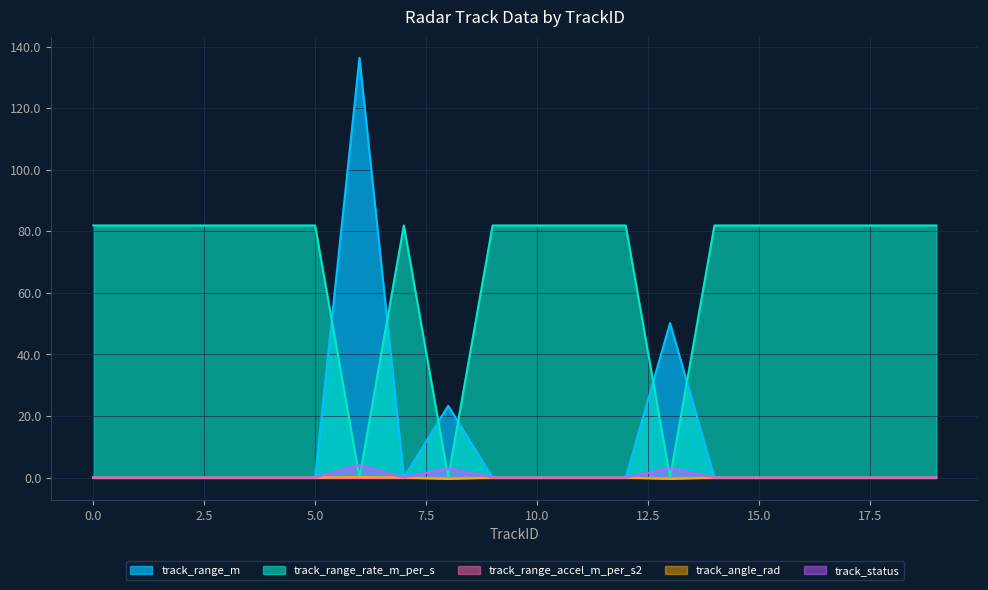

Which series ends up on top after the final intersection of track_status and track_range_rate_m_per_s?

track_range_rate_m_per_s